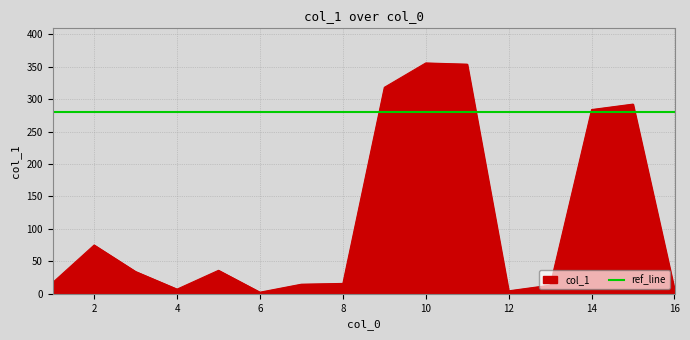

How many data points are less than 34?

8